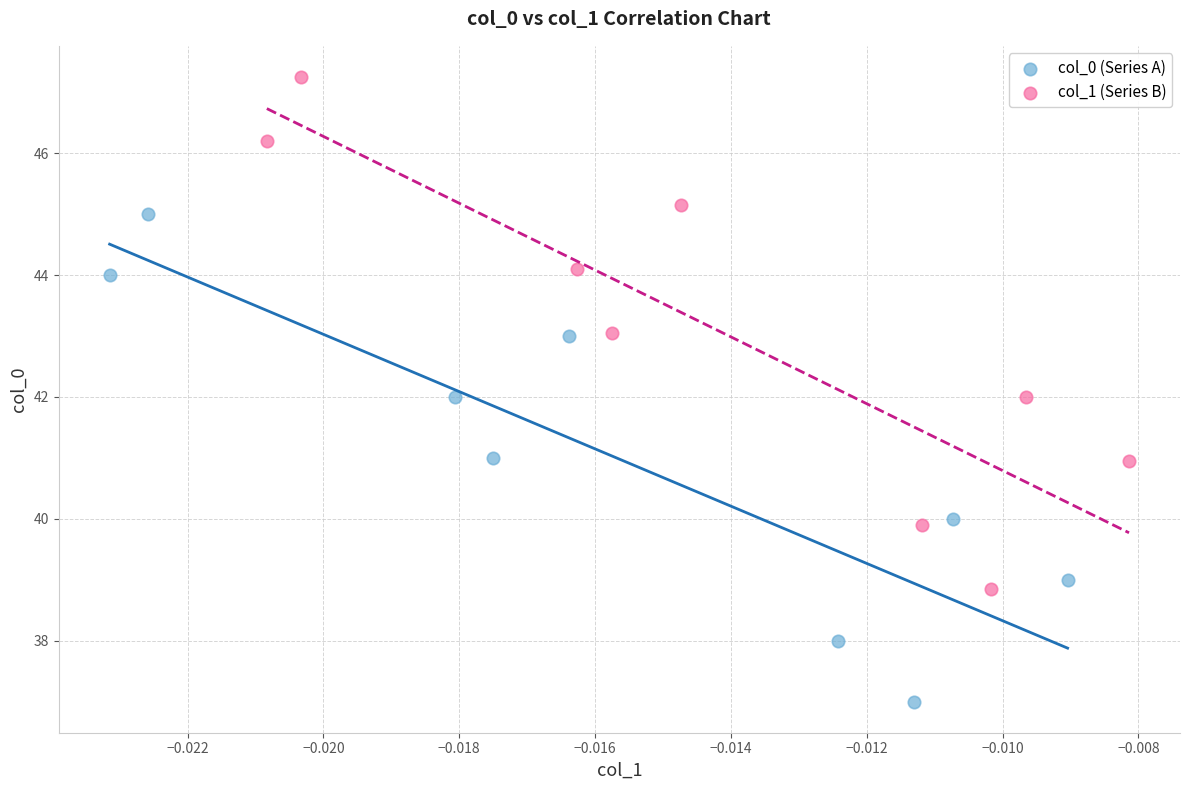

Which series has the largest Y range (max minus min)?

col_1 (Series B)